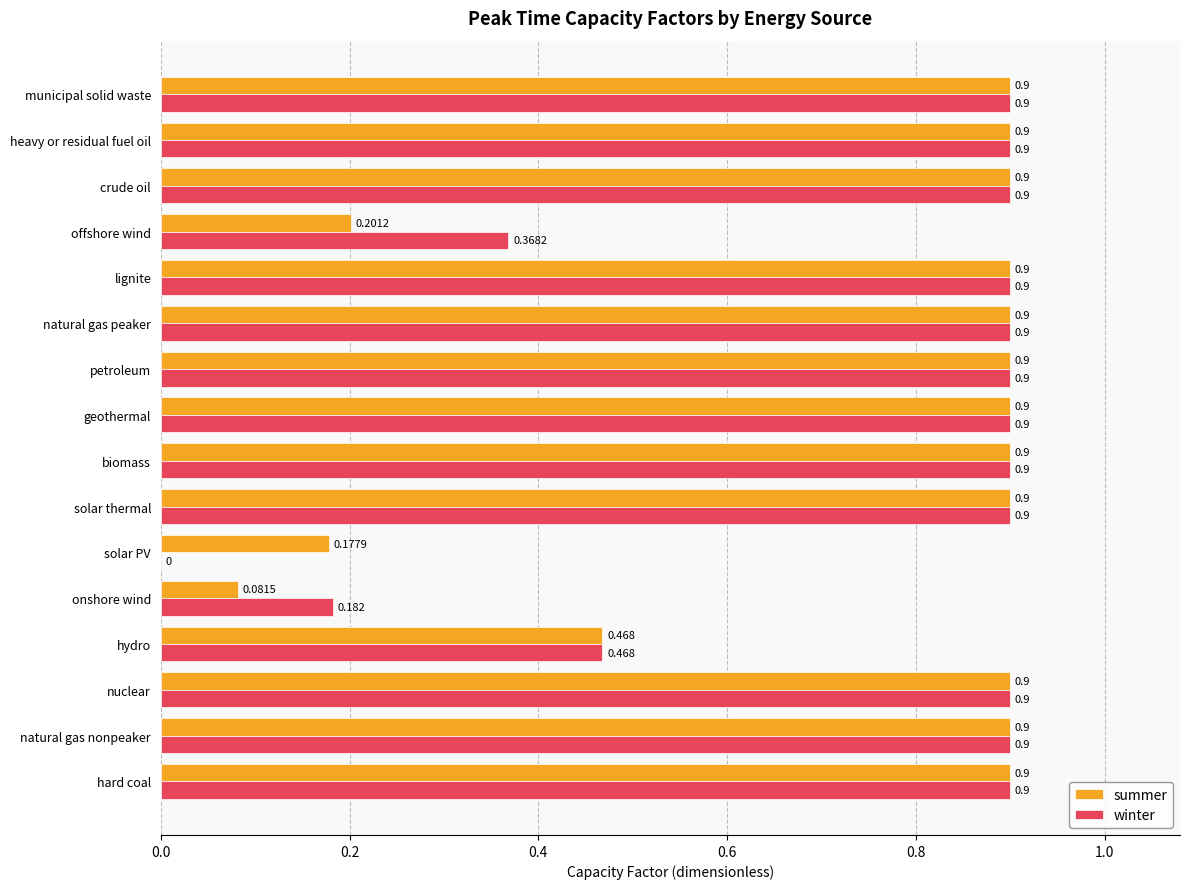

At which label is summer closest to 0?

onshore wind